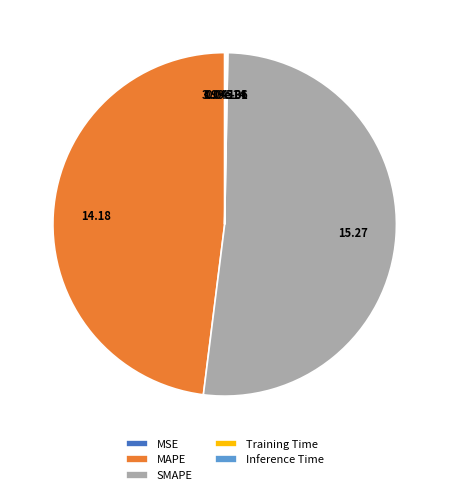

Does any single category account for the majority?

Yes